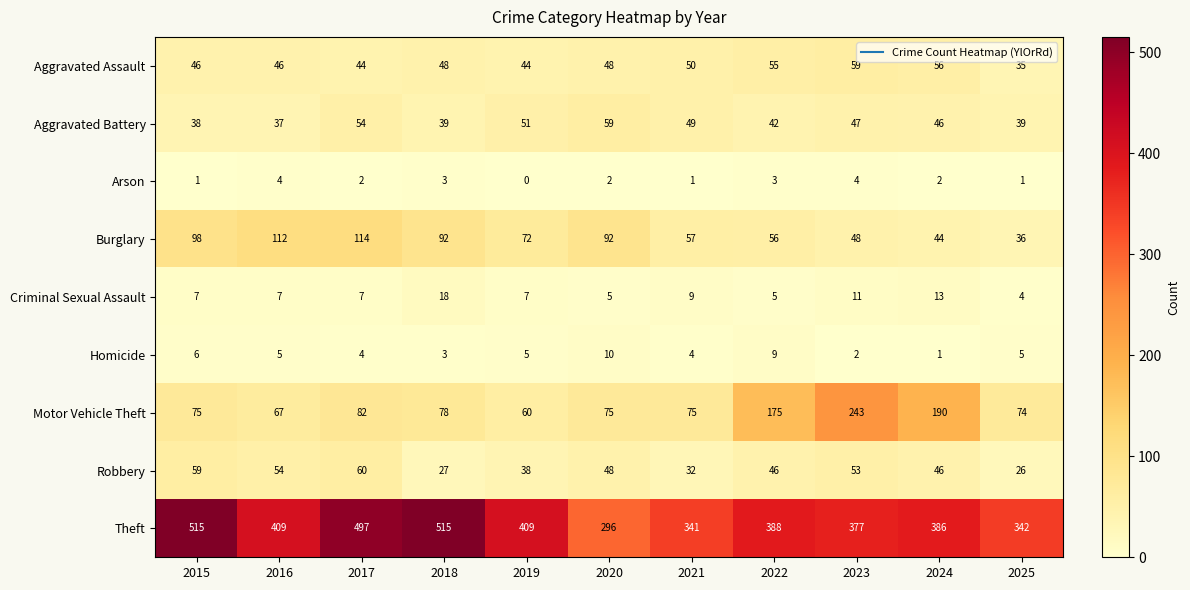

At which category does the chart reach its minimum across all series?

2019